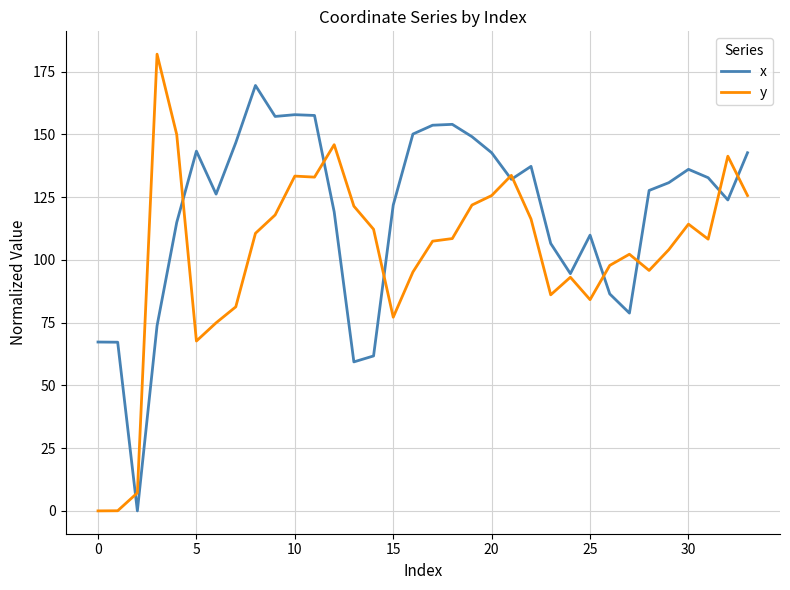

True or false: y and x cross at least once.

True